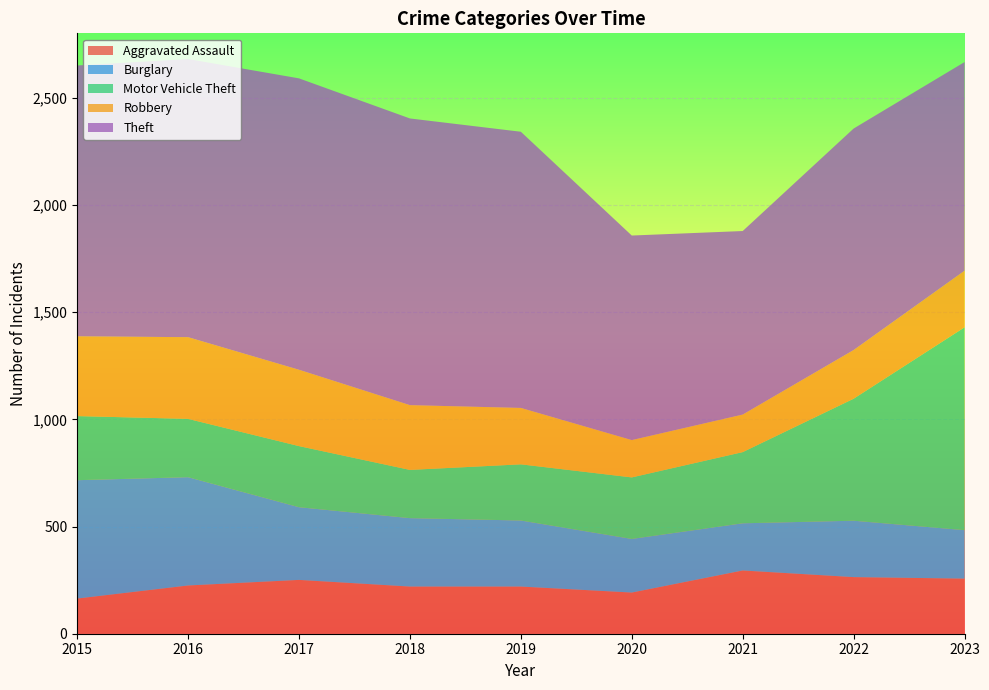

Reading left to right, extract all data points from this chart.

Aggravated Assault: 2015=164	2016=225	2017=251	2018=220	2019=220	2020=192	2021=295	2022=264	2023=257
Burglary: 2015=552	2016=505	2017=339	2018=319	2019=308	2020=250	2021=220	2022=263	2023=226
Motor Vehicle Theft: 2015=299	2016=272	2017=285	2018=225	2019=262	2020=287	2021=332	2022=569	2023=946
Robbery: 2015=372	2016=381	2017=356	2018=302	2019=263	2020=174	2021=175	2022=227	2023=264
Theft: 2015=1263	2016=1297	2017=1359	2018=1337	2019=1288	2020=954	2021=856	2022=1033	2023=973